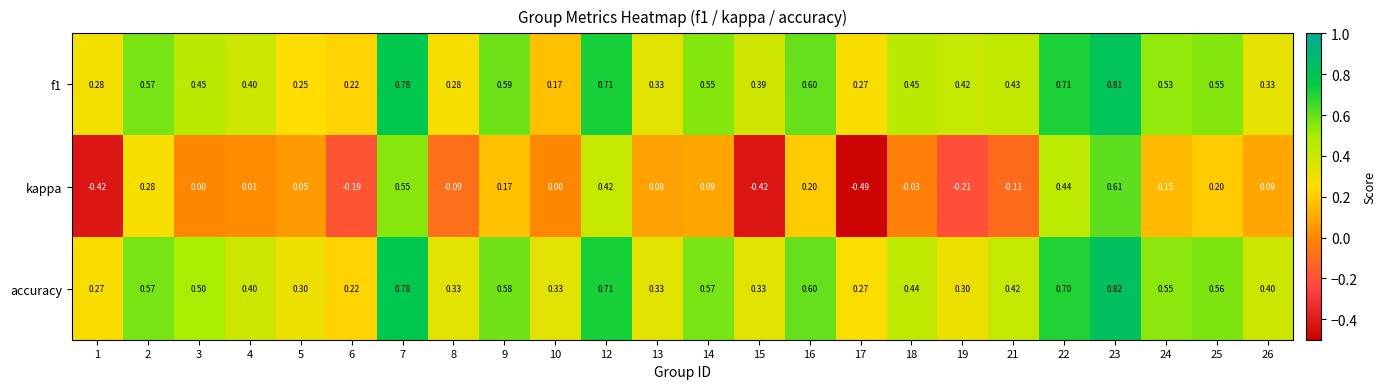

Is the value of f1 at 5 greater than the value of kappa at 16?

Yes